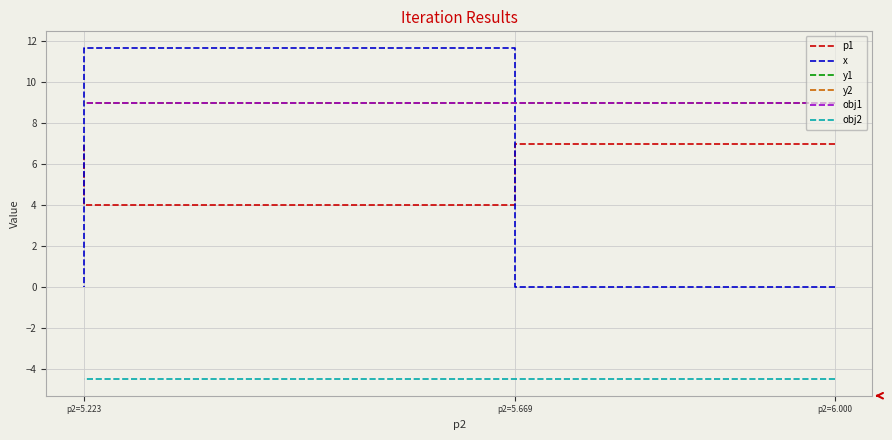

How many distinct data groups are displayed?

6